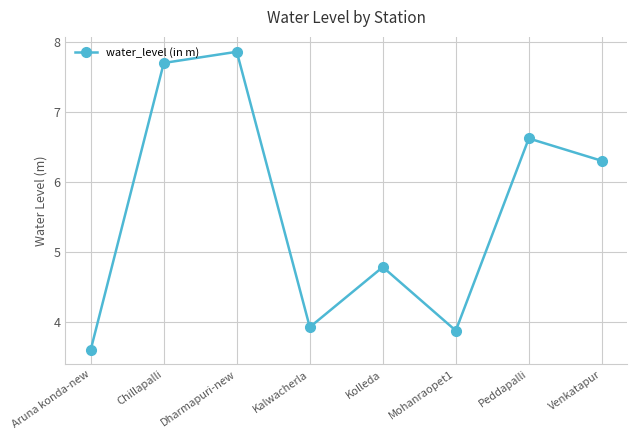

The value at Mohanraopet1 is 1.7. True or false?

False